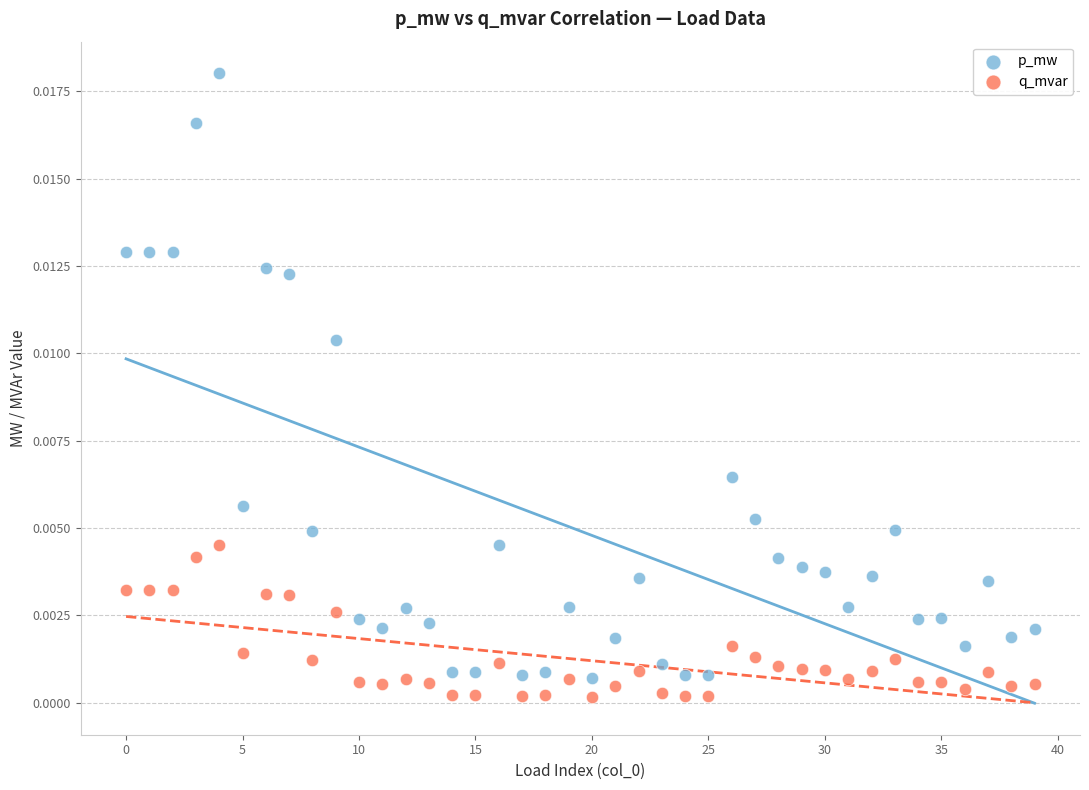

Which series reaches the maximum Y coordinate?

p_mw